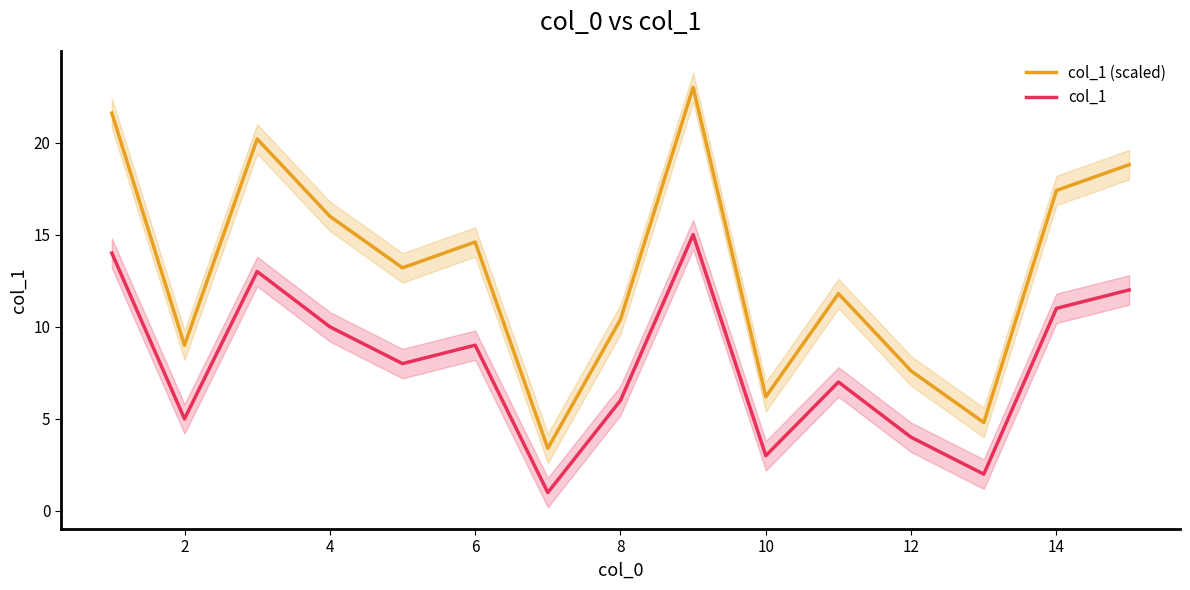

Is the value of col_1 at 6 greater than the value of col_1 (scaled) at 4?

No